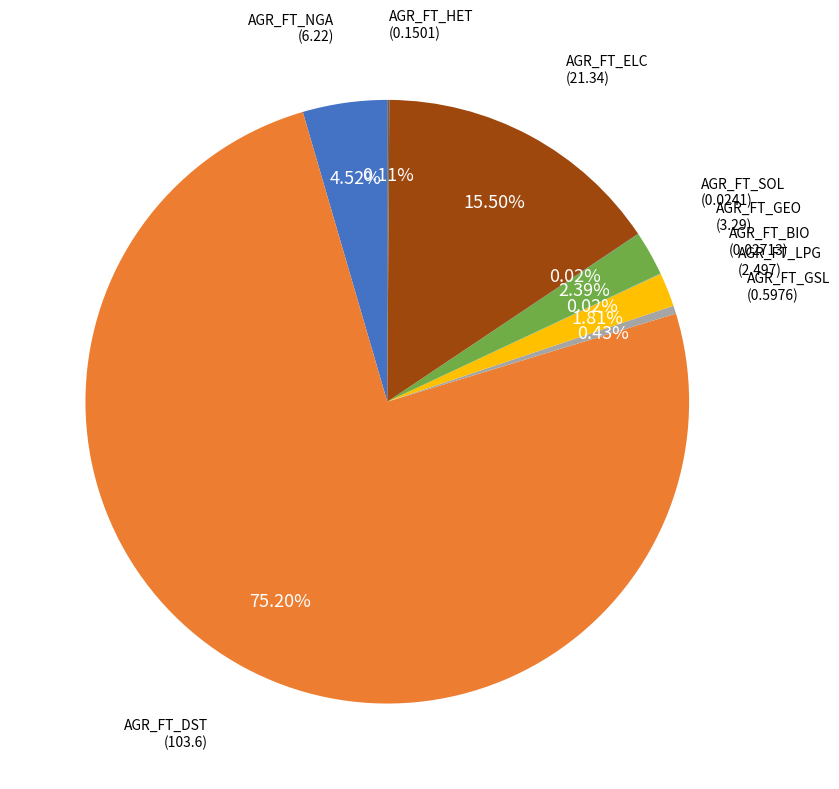

To the nearest percent, what is the average slice percentage?

11%